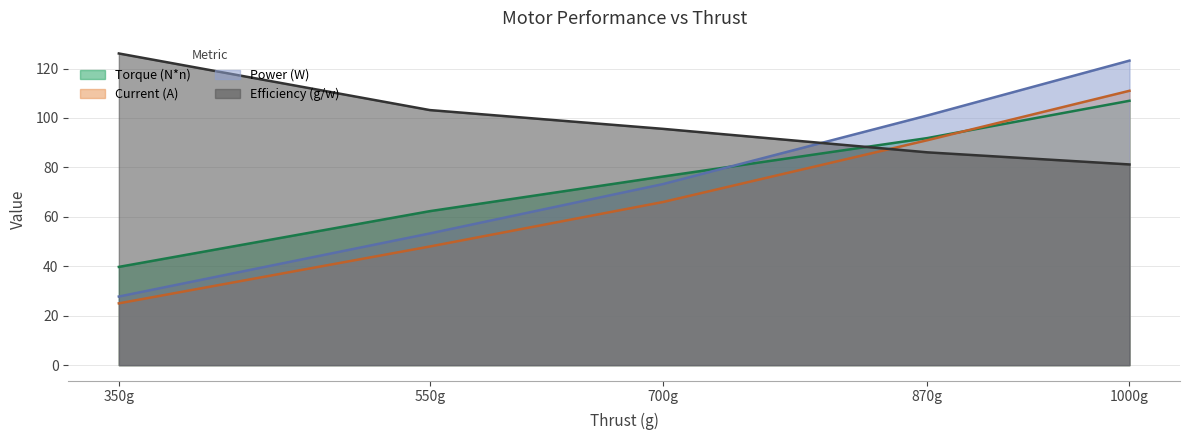

What are all the series names shown in the legend?

Torque (N*n), Current (A), Power (W), Efficiency (g/w)